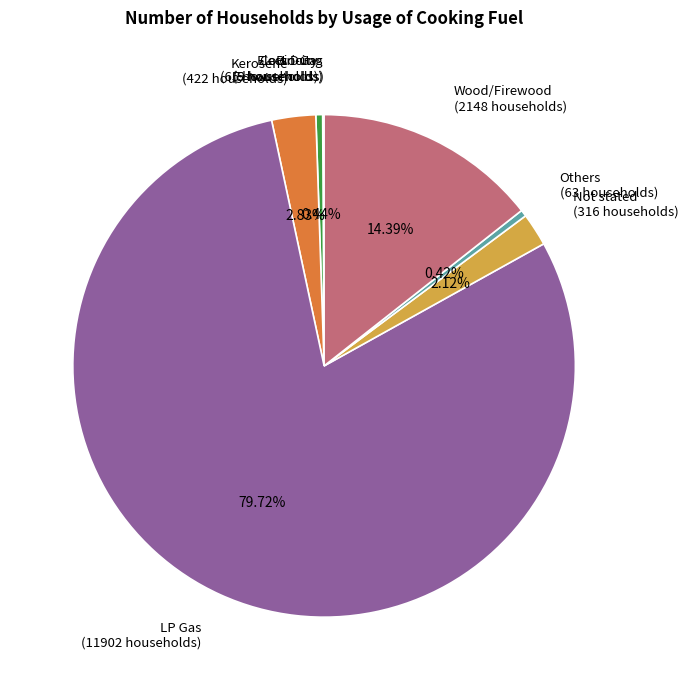

Combined, do Others (63 households) and Kerosene (422 households) account for over 50%?

No